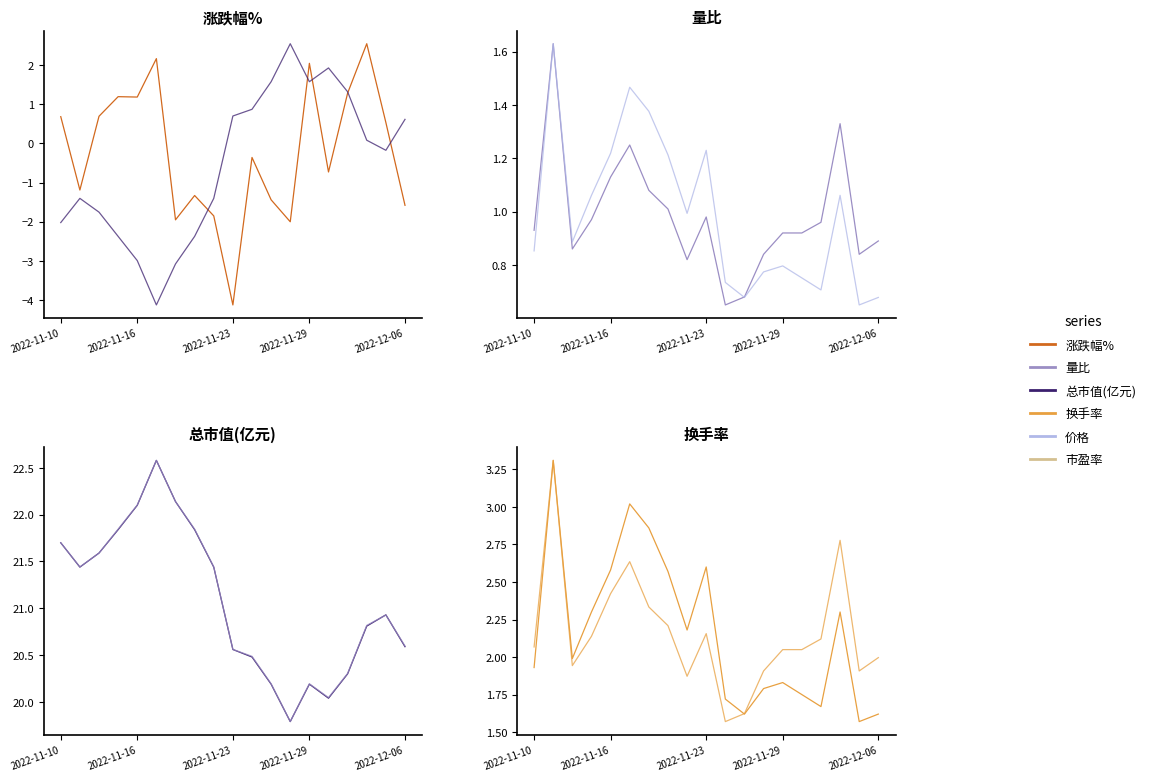

Rank the series at 14 from highest to lowest value.

价格, 总市值(亿元), 市盈率, 量比, 换手率, 涨跌幅%